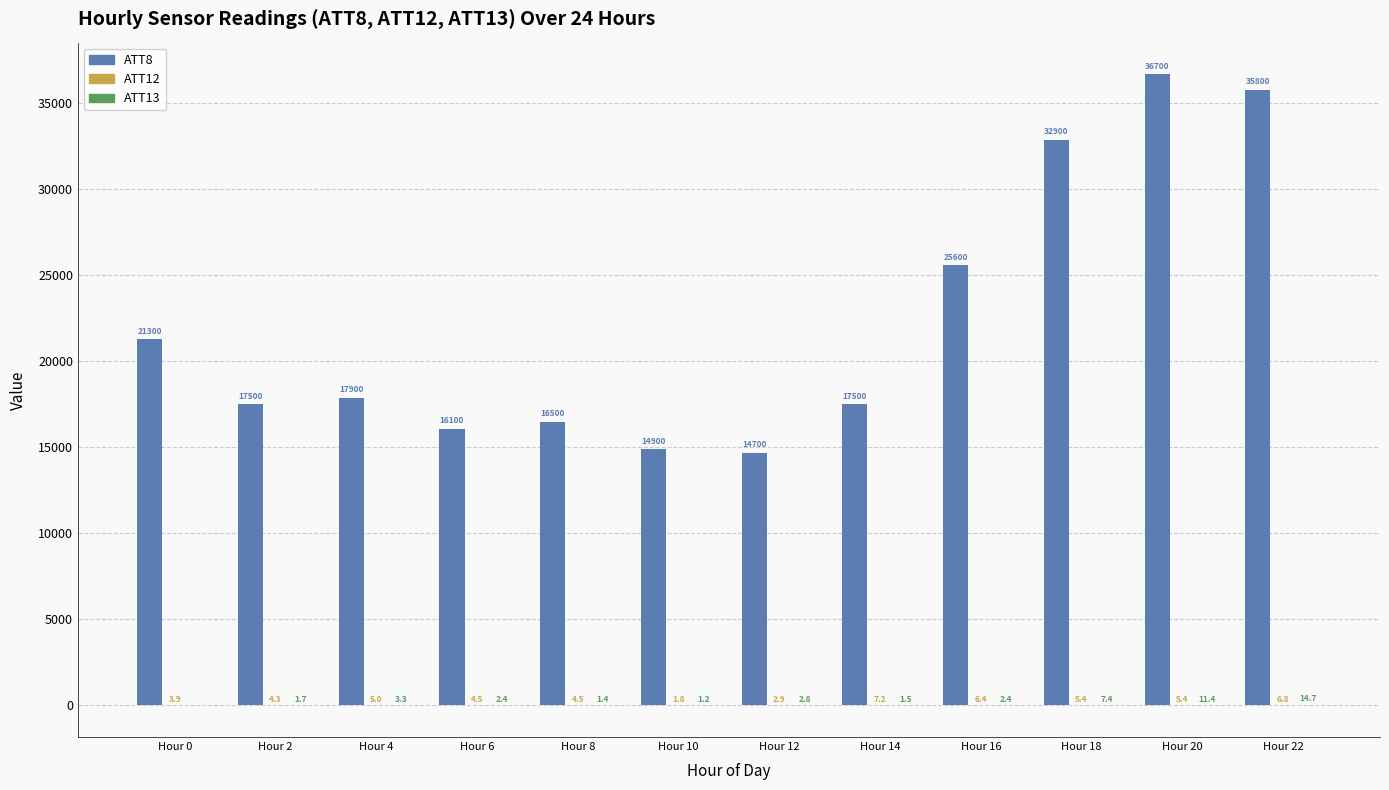

What is the greatest value displayed?

36700.0